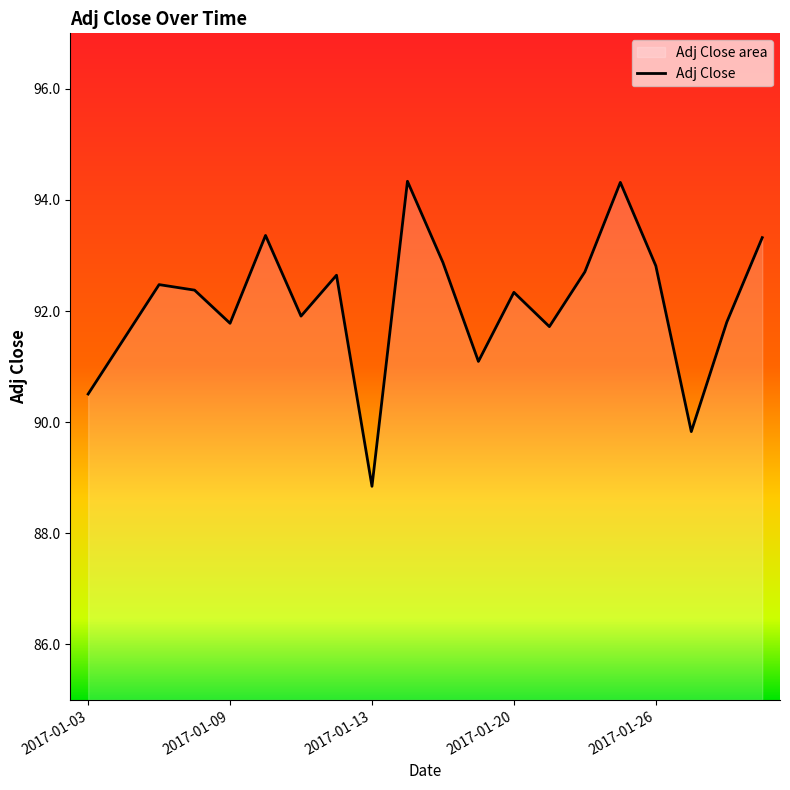

How many interior local valleys (lower than both neighbors) does the data have?

6